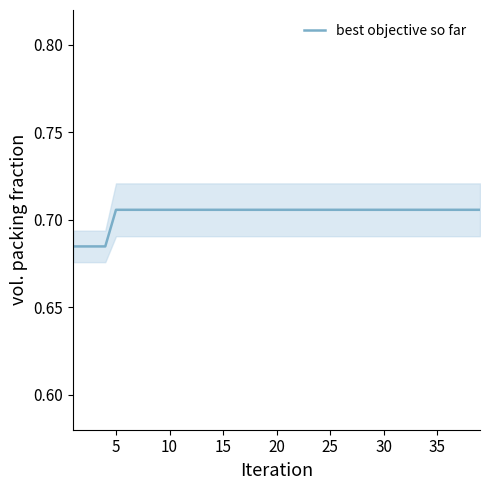

What is the maximum value shown in the chart?

0.7